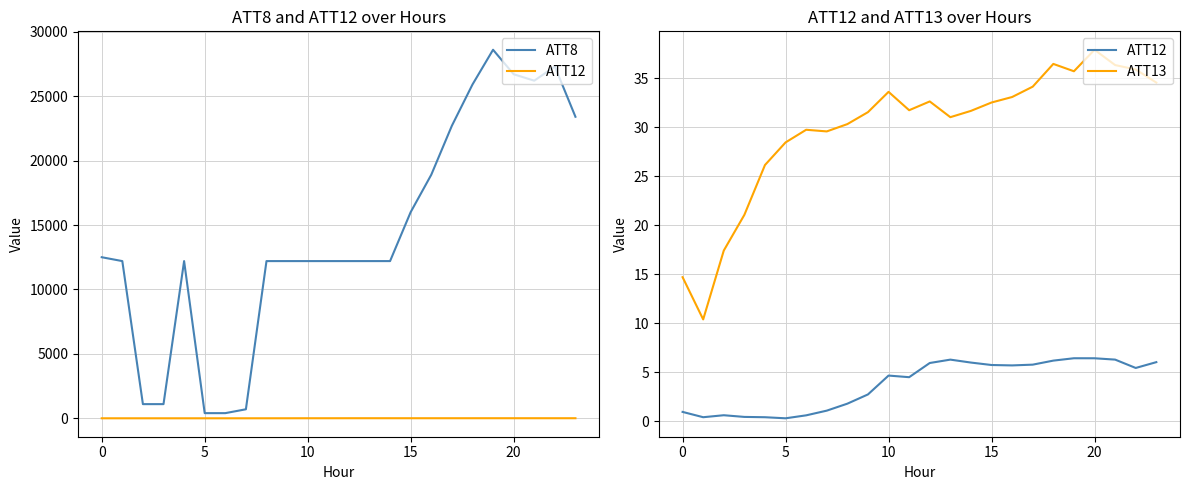

What is the minimum value for ATT8?

400.0